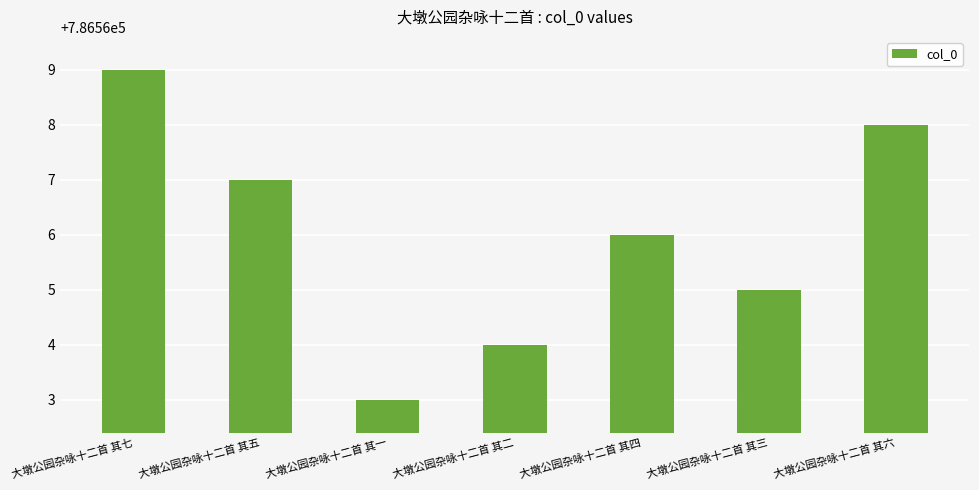

What is the change in value from 大墩公园杂咏十二首 其五 to 大墩公园杂咏十二首 其六?

+1